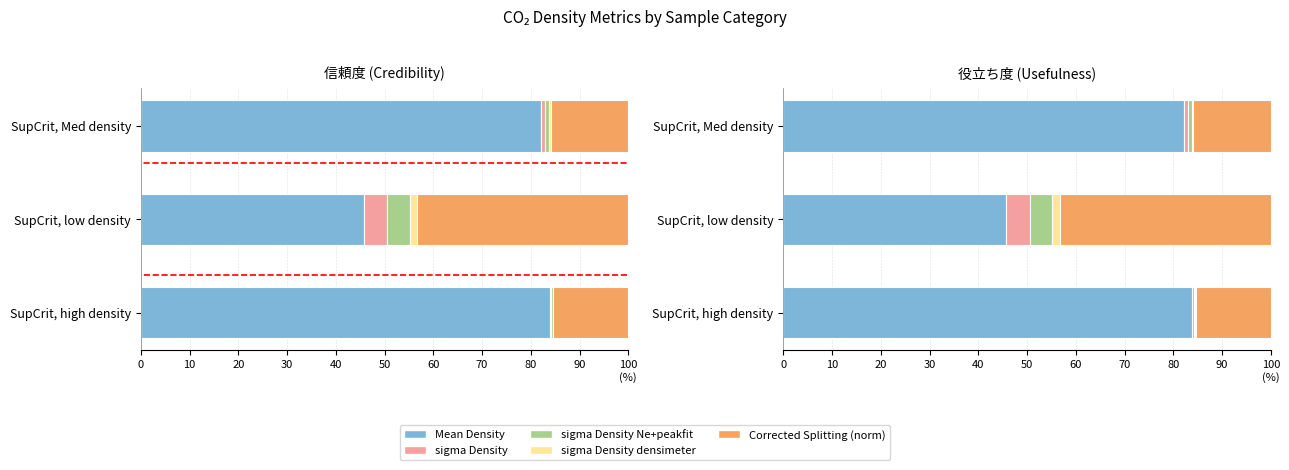

Reading left to right, what are all the values shown in this chart?

Mean Density: 83.8	45.7	82.1
sigma Density: 0.3	4.9	0.8
sigma Density Ne+peakfit: 0.3	4.6	0.8
sigma Density densimeter: 0.1	1.6	0.4
Corrected Splitting (norm): 15.4	43.2	15.9